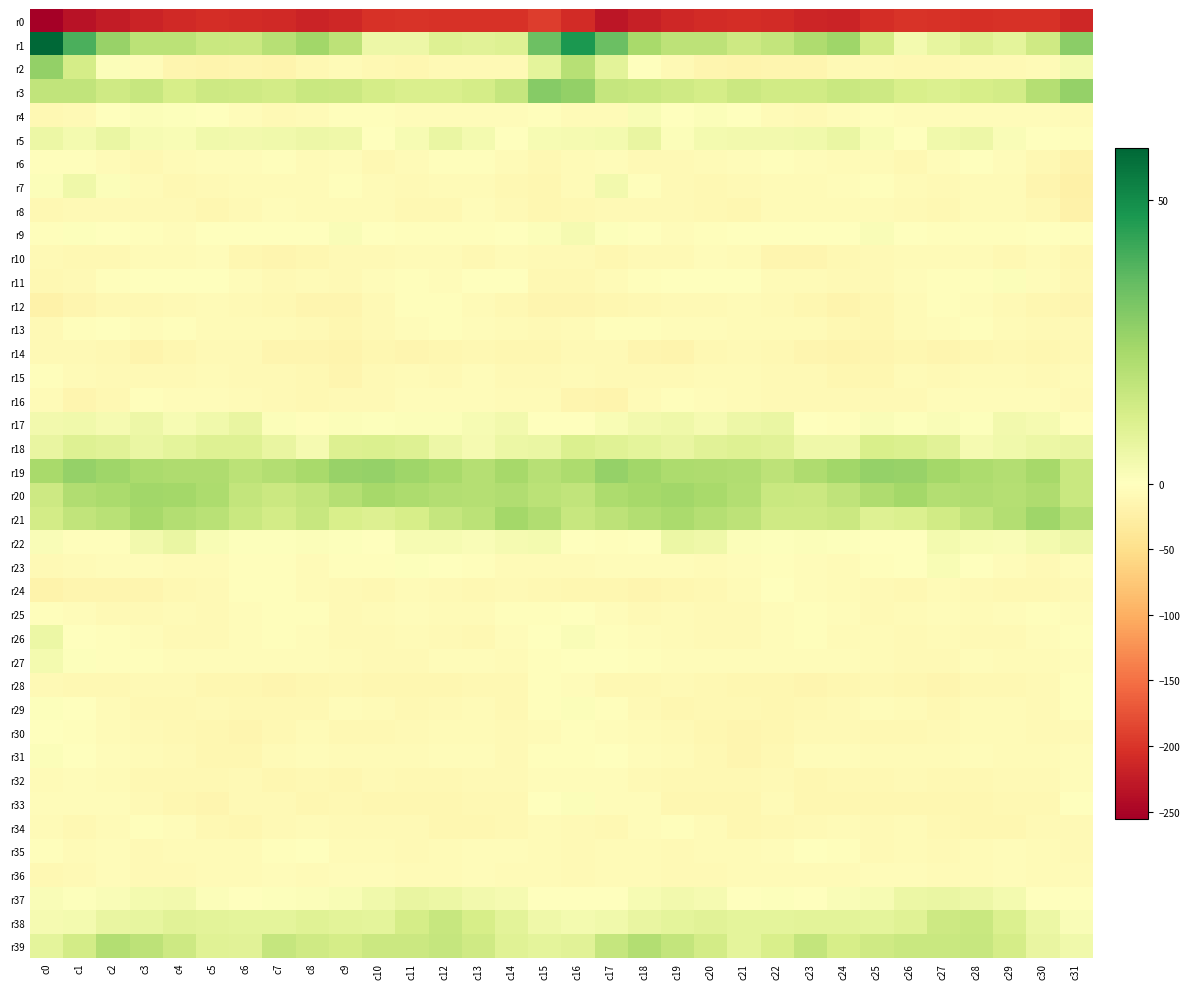

Reading left to right, what are all the values shown in this chart?

r0: c0=-255.8	c1=-234.2	c2=-225.8	c3=-216.3	c4=-210.2	c5=-206.2	c6=-208.6	c7=-211.8	c8=-217.4	c9=-212.0	c10=-202.7	c11=-201.5	c12=-203.4	c13=-203.8	c14=-202.9	c15=-192.8	c16=-209.6	c17=-230.7	c18=-221.7	c19=-213.6	c20=-207.9	c21=-206.7	c22=-209.7	c23=-214.0	c24=-217.1	c25=-207.4	c26=-201.8	c27=-202.3	c28=-204.0	c29=-203.3	c30=-202.0	c31=-212.1
r1: c0=59.2	c1=39.7	c2=26.1	c3=18.7	c4=18.9	c5=15.4	c6=15.1	c7=19.8	c8=24.2	c9=18.4	c10=5.4	c11=5.4	c12=10.0	c13=8.9	c14=10.2	c15=34.0	c16=47.0	c17=34.3	c18=22.7	c19=18.2	c20=18.3	c21=14.4	c22=16.7	c23=21.3	c24=24.6	c25=13.0	c26=3.4	c27=7.1	c28=10.4	c29=8.1	c30=14.1	c31=28.6
r2: c0=27.2	c1=12.9	c2=1.3	c3=-5.7	c4=-14.5	c5=-17.0	c6=-14.6	c7=-16.1	c8=-12.0	c9=-7.6	c10=-10.4	c11=-12.4	c12=-9.7	c13=-8.1	c14=-9.1	c15=8.0	c16=19.6	c17=8.5	c18=-0.9	c19=-9.6	c20=-15.9	c21=-16.6	c22=-14.6	c23=-15.7	c24=-9.3	c25=-8.1	c26=-11.9	c27=-12.0	c28=-8.1	c29=-9.0	c30=-7.0	c31=3.5
r3: c0=17.4	c1=17.3	c2=14.0	c3=15.9	c4=12.4	c5=14.4	c6=14.2	c7=13.1	c8=15.4	c9=15.0	c10=12.6	c11=11.2	c12=11.6	c13=12.7	c14=16.6	c15=29.4	c16=27.0	c17=16.5	c18=15.3	c19=14.1	c20=12.9	c21=14.9	c22=13.5	c23=13.8	c24=15.3	c25=14.4	c26=11.7	c27=10.9	c28=12.4	c29=13.2	c30=20.2	c31=26.7
r4: c0=-10.4	c1=-8.5	c2=-0.6	c3=1.2	c4=0.7	c5=0.4	c6=-4.1	c7=-8.5	c8=-6.2	c9=-3.3	c10=-3.1	c11=-4.8	c12=-4.3	c13=-5.9	c14=-4.8	c15=-2.9	c16=-6.6	c17=-6.1	c18=2.0	c19=-0.1	c20=1.2	c21=-1.0	c22=-6.1	c23=-8.5	c24=-5.2	c25=-2.1	c26=-4.2	c27=-4.5	c28=-5.1	c29=-5.8	c30=-4.9	c31=-7.0
r5: c0=5.6	c1=3.4	c2=6.3	c3=2.6	c4=2.2	c5=4.5	c6=3.8	c7=4.3	c8=5.5	c9=4.6	c10=-1.0	c11=2.5	c12=6.1	c13=3.3	c14=0.4	c15=2.6	c16=3.1	c17=3.3	c18=6.5	c19=1.0	c20=3.4	c21=4.1	c22=4.1	c23=4.6	c24=6.1	c25=2.3	c26=-0.9	c27=4.6	c28=5.5	c29=1.8	c30=-0.5	c31=-2.3
r6: c0=-2.4	c1=-3.9	c2=-7.6	c3=-10.7	c4=-7.5	c5=-4.9	c6=-4.2	c7=-4.0	c8=-6.9	c9=-4.4	c10=-10.2	c11=-7.5	c12=-2.1	c13=-3.3	c14=-7.7	c15=-11.6	c16=-8.0	c17=-5.8	c18=-9.4	c19=-9.9	c20=-6.0	c21=-4.9	c22=-3.8	c23=-4.7	c24=-6.4	c25=-6.3	c26=-10.5	c27=-5.1	c28=-2.0	c29=-4.6	c30=-11.7	c31=-18.3
r7: c0=1.0	c1=4.7	c2=1.0	c3=-6.6	c4=-11.1	c5=-9.8	c6=-7.7	c7=-7.6	c8=-6.3	c9=-2.8	c10=-6.8	c11=-8.5	c12=-7.4	c13=-6.6	c14=-10.1	c15=-13.1	c16=-7.4	c17=3.9	c18=-2.2	c19=-8.5	c20=-11.1	c21=-8.8	c22=-7.6	c23=-7.5	c24=-4.7	c25=-3.7	c26=-7.8	c27=-8.7	c28=-6.7	c29=-7.2	c30=-14.1	c31=-22.4
r8: c0=-10.3	c1=-8.4	c2=-8.6	c3=-9.3	c4=-9.0	c5=-13.0	c6=-9.9	c7=-5.7	c8=-7.5	c9=-6.7	c10=-7.7	c11=-10.0	c12=-10.0	c13=-5.9	c14=-8.2	c15=-12.1	c16=-11.8	c17=-8.0	c18=-9.5	c19=-8.8	c20=-10.3	c21=-13.1	c22=-7.5	c23=-6.3	c24=-7.6	c25=-6.6	c26=-8.1	c27=-11.4	c28=-7.9	c29=-6.0	c30=-11.8	c31=-21.0
r9: c0=-2.7	c1=0.6	c2=-1.2	c3=-3.1	c4=-4.0	c5=-1.6	c6=-1.9	c7=-1.1	c8=-1.1	c9=1.7	c10=-0.6	c11=-3.0	c12=-3.8	c13=-3.0	c14=0.1	c15=1.3	c16=2.8	c17=0.6	c18=-1.8	c19=-4.4	c20=-2.6	c21=-1.7	c22=-1.7	c23=-1.1	c24=-0.4	c25=1.6	c26=-1.8	c27=-3.2	c28=-3.7	c29=-2.0	c30=-0.7	c31=-3.9
r10: c0=-9.2	c1=-11.6	c2=-11.6	c3=-7.8	c4=-7.3	c5=-5.9	c6=-12.2	c7=-15.4	c8=-13.3	c9=-10.0	c10=-8.1	c11=-7.1	c12=-6.1	c13=-10.2	c14=-7.5	c15=-8.6	c16=-9.6	c17=-12.3	c18=-9.7	c19=-8.3	c20=-6.0	c21=-7.7	c22=-14.3	c23=-15.2	c24=-11.5	c25=-9.4	c26=-7.6	c27=-6.2	c28=-7.4	c29=-10.4	c30=-7.5	c31=-12.4
r11: c0=-10.5	c1=-8.4	c2=-3.5	c3=-1.1	c4=-1.8	c5=-0.8	c6=-4.9	c7=-8.4	c8=-7.4	c9=-9.3	c10=-5.9	c11=-3.6	c12=-4.4	c13=0.4	c14=-0.6	c15=-10.0	c16=-11.2	c17=-6.7	c18=-2.3	c19=-1.1	c20=-1.5	c21=-1.5	c22=-7.0	c23=-7.9	c24=-8.2	c25=-8.4	c26=-4.4	c27=-3.9	c28=-3.3	c29=1.2	c30=-4.3	c31=-11.0
r12: c0=-20.1	c1=-15.1	c2=-12.0	c3=-10.0	c4=-9.6	c5=-7.8	c6=-8.3	c7=-11.8	c8=-14.9	c9=-14.9	c10=-9.5	c11=-3.9	c12=-3.8	c13=-7.1	c14=-10.9	c15=-15.9	c16=-15.4	c17=-13.6	c18=-11.2	c19=-9.0	c20=-9.6	c21=-7.2	c22=-9.6	c23=-12.8	c24=-16.3	c25=-12.7	c26=-7.0	c27=-3.3	c28=-4.7	c29=-8.8	c30=-12.7	c31=-14.9
r13: c0=-9.5	c1=-4.0	c2=-1.7	c3=-4.6	c4=-3.9	c5=-6.4	c6=-6.4	c7=-7.4	c8=-9.1	c9=-12.8	c10=-9.7	c11=-4.8	c12=-3.3	c13=-5.2	c14=-8.0	c15=-9.5	c16=-7.6	c17=-2.1	c18=-2.9	c19=-4.2	c20=-4.5	c21=-6.8	c22=-6.4	c23=-7.9	c24=-10.6	c25=-12.5	c26=-7.4	c27=-4.2	c28=-3.3	c29=-6.4	c30=-8.2	c31=-8.6
r14: c0=-8.5	c1=-8.8	c2=-11.7	c3=-17.1	c4=-12.3	c5=-9.3	c6=-9.6	c7=-14.0	c8=-15.2	c9=-17.4	c10=-12.2	c11=-14.0	c12=-12.8	c13=-11.3	c14=-13.2	c15=-13.5	c16=-8.6	c17=-9.0	c18=-14.7	c19=-16.0	c20=-10.7	c21=-8.3	c22=-11.8	c23=-14.0	c24=-17.0	c25=-15.2	c26=-12.4	c27=-14.2	c28=-12.1	c29=-11.4	c30=-13.7	c31=-11.5
r15: c0=-3.2	c1=-6.5	c2=-8.8	c3=-8.4	c4=-8.2	c5=-7.4	c6=-9.0	c7=-8.1	c8=-10.5	c9=-14.1	c10=-8.9	c11=-7.9	c12=-8.3	c13=-5.6	c14=-8.6	c15=-8.4	c16=-6.9	c17=-8.2	c18=-8.7	c19=-8.7	c20=-7.8	c21=-7.2	c22=-9.6	c23=-8.2	c24=-12.5	c25=-12.5	c26=-7.6	c27=-8.7	c28=-7.1	c29=-6.3	c30=-8.7	c31=-7.8
r16: c0=-7.5	c1=-14.7	c2=-11.7	c3=-3.2	c4=-4.8	c5=-5.5	c6=-7.9	c7=-9.7	c8=-10.4	c9=-9.6	c10=-9.6	c11=-5.4	c12=-4.1	c13=-5.1	c14=-6.4	c15=-7.2	c16=-14.5	c17=-16.7	c18=-7.7	c19=-3.3	c20=-4.8	c21=-6.2	c22=-9.1	c23=-9.9	c24=-10.0	c25=-9.9	c26=-8.3	c27=-4.2	c28=-4.4	c29=-5.7	c30=-5.9	c31=-8.8
r17: c0=4.0	c1=4.2	c2=3.0	c3=5.3	c4=2.6	c5=4.4	c6=6.8	c7=1.3	c8=-3.6	c9=0.9	c10=0.8	c11=1.1	c12=1.1	c13=2.4	c14=4.0	c15=-0.7	c16=-1.2	c17=2.2	c18=4.1	c19=4.6	c20=2.8	c21=5.2	c22=6.1	c23=-1.8	c24=-2.1	c25=1.4	c26=0.6	c27=1.5	c28=0.9	c29=3.7	c30=2.8	c31=-2.7
r18: c0=6.8	c1=10.0	c2=8.9	c3=6.3	c4=7.9	c5=10.1	c6=9.9	c7=6.6	c8=3.0	c9=10.4	c10=11.1	c11=9.9	c12=5.1	c13=2.9	c14=5.8	c15=6.3	c16=10.8	c17=9.6	c18=8.1	c19=6.6	c20=8.9	c21=10.1	c22=9.2	c23=4.7	c24=4.8	c25=11.7	c26=10.7	c27=8.9	c28=3.0	c29=4.6	c30=6.0	c31=6.7
r19: c0=23.0	c1=26.6	c2=24.9	c3=22.5	c4=21.6	c5=21.6	c6=18.7	c7=20.4	c8=22.8	c9=26.1	c10=26.5	c11=24.6	c12=22.9	c13=20.0	c14=23.2	c15=19.9	c16=21.8	c17=26.5	c18=24.4	c19=22.0	c20=21.5	c21=21.1	c22=18.1	c23=21.4	c24=24.3	c25=26.5	c26=26.1	c27=23.8	c28=21.8	c29=20.8	c30=23.5	c31=15.6
r20: c0=14.7	c1=21.1	c2=22.6	c3=24.1	c4=23.9	c5=22.0	c6=16.9	c7=14.8	c8=16.7	c9=20.1	c10=23.6	c11=22.1	c12=20.6	c13=20.3	c14=21.1	c15=18.7	c16=17.2	c17=22.1	c18=23.3	c19=24.5	c20=23.1	c21=20.8	c22=15.3	c23=15.1	c24=17.8	c25=21.5	c26=23.7	c27=20.6	c28=20.9	c29=20.2	c30=21.7	c31=15.6
r21: c0=13.0	c1=17.5	c2=19.3	c3=23.1	c4=20.7	c5=19.3	c6=15.5	c7=13.2	c8=15.9	c9=11.6	c10=10.4	c11=12.3	c12=16.5	c13=18.8	c14=24.0	c15=21.0	c16=15.8	c17=18.4	c18=20.8	c19=22.6	c20=20.2	c21=18.2	c22=14.2	c23=14.1	c24=15.2	c25=9.9	c26=10.9	c27=13.8	c28=17.2	c29=20.7	c30=24.7	c31=19.7
r22: c0=1.7	c1=-3.3	c2=-2.9	c3=4.0	c4=6.2	c5=1.9	c6=0.5	c7=0.9	c8=1.0	c9=0.7	c10=-0.5	c11=2.8	c12=2.5	c13=1.7	c14=2.9	c15=3.3	c16=0.2	c17=-3.5	c18=-0.9	c19=5.8	c20=4.9	c21=1.1	c22=0.5	c23=1.2	c24=0.9	c25=-0.2	c26=0.3	c27=3.6	c28=1.9	c29=1.8	c30=3.6	c31=5.3
r23: c0=-9.2	c1=-6.7	c2=-4.7	c3=-5.8	c4=-6.7	c5=-6.5	c6=-3.8	c7=-3.9	c8=-7.6	c9=-3.9	c10=-2.2	c11=0.8	c12=0.1	c13=-3.0	c14=-7.9	c15=-8.0	c16=-7.7	c17=-4.4	c18=-5.6	c19=-5.9	c20=-7.0	c21=-5.5	c22=-3.2	c23=-5.2	c24=-7.2	c25=-2.5	c26=-1.9	c27=2.0	c28=-1.1	c29=-5.0	c30=-8.7	c31=-4.8
r24: c0=-19.5	c1=-14.8	c2=-14.0	c3=-14.7	c4=-10.3	c5=-9.4	c6=-3.6	c7=-3.3	c8=-8.0	c9=-8.3	c10=-10.2	c11=-7.8	c12=-8.8	c13=-10.4	c14=-9.6	c15=-10.2	c16=-13.3	c17=-12.3	c18=-15.7	c19=-12.5	c20=-10.2	c21=-7.8	c22=-2.0	c23=-5.5	c24=-8.0	c25=-9.1	c26=-10.1	c27=-6.8	c28=-9.7	c29=-10.2	c30=-10.0	c31=-9.7
r25: c0=-3.8	c1=-4.2	c2=-8.5	c3=-9.0	c4=-7.4	c5=-9.6	c6=-5.1	c7=-3.7	c8=-3.5	c9=-8.8	c10=-7.6	c11=-5.3	c12=-6.8	c13=-7.4	c14=-3.1	c15=-3.0	c16=-1.9	c17=-4.7	c18=-9.8	c19=-7.4	c20=-8.9	c21=-8.2	c22=-4.3	c23=-3.2	c24=-5.3	c25=-8.7	c26=-6.9	c27=-4.8	c28=-7.9	c29=-5.9	c30=-3.0	c31=-4.2
r26: c0=5.6	c1=-1.5	c2=-3.9	c3=-5.4	c4=-8.1	c5=-9.5	c6=-5.9	c7=-2.6	c8=-4.9	c9=-8.2	c10=-8.3	c11=-7.7	c12=-8.7	c13=-10.1	c14=-5.9	c15=-1.6	c16=1.5	c17=-3.1	c18=-4.1	c19=-6.2	c20=-9.3	c21=-8.5	c22=-4.5	c23=-2.3	c24=-7.0	c25=-7.9	c26=-8.9	c27=-7.2	c28=-9.9	c29=-9.2	c30=-4.1	c31=-3.1
r27: c0=3.3	c1=0.7	c2=-2.8	c3=-3.5	c4=-4.7	c5=-4.4	c6=-4.4	c7=-5.2	c8=-4.2	c9=-7.3	c10=-9.0	c11=-8.8	c12=-5.7	c13=-5.6	c14=-7.5	c15=-2.8	c16=-1.6	c17=-0.9	c18=-2.7	c19=-4.3	c20=-4.6	c21=-4.3	c22=-4.8	c23=-4.7	c24=-5.1	c25=-7.8	c26=-9.6	c27=-8.0	c28=-4.8	c29=-6.6	c30=-6.1	c31=-5.4
r28: c0=-8.0	c1=-11.0	c2=-11.5	c3=-8.7	c4=-9.4	c5=-12.1	c6=-13.5	c7=-14.2	c8=-13.5	c9=-10.9	c10=-12.2	c11=-13.9	c12=-12.4	c13=-10.6	c14=-11.9	c15=-3.0	c16=-5.1	c17=-11.7	c18=-10.1	c19=-9.0	c20=-10.4	c21=-12.7	c22=-13.8	c23=-14.1	c24=-12.3	c25=-10.9	c26=-12.9	c27=-14.4	c28=-10.9	c29=-11.4	c30=-9.3	c31=-3.2
r29: c0=0.9	c1=-1.0	c2=-7.7	c3=-11.3	c4=-11.7	c5=-9.9	c6=-11.9	c7=-11.5	c8=-10.4	c9=-5.8	c10=-6.0	c11=-10.1	c12=-9.1	c13=-6.6	c14=-10.3	c15=-3.8	c16=1.1	c17=-3.0	c18=-9.5	c19=-12.1	c20=-10.9	c21=-10.5	c22=-12.0	c23=-11.1	c24=-9.3	c25=-4.8	c26=-7.5	c27=-11.0	c28=-7.4	c29=-7.6	c30=-9.6	c31=-3.2
r30: c0=0.1	c1=-3.0	c2=-7.6	c3=-8.6	c4=-10.9	c5=-13.8	c6=-14.3	c7=-10.3	c8=-7.0	c9=-11.0	c10=-11.2	c11=-8.9	c12=-7.0	c13=-6.3	c14=-9.7	c15=-6.7	c16=-3.8	c17=-5.1	c18=-7.9	c19=-9.5	c20=-12.0	c21=-14.6	c22=-13.3	c23=-8.0	c24=-8.8	c25=-11.2	c26=-10.5	c27=-8.2	c28=-6.3	c29=-7.4	c30=-9.8	c31=-8.8
r31: c0=1.3	c1=-0.1	c2=-4.1	c3=-7.5	c4=-8.5	c5=-13.9	c6=-12.8	c7=-7.5	c8=-4.5	c9=-6.1	c10=-7.7	c11=-7.5	c12=-5.7	c13=-6.0	c14=-8.9	c15=-2.9	c16=-2.3	c17=-1.5	c18=-5.3	c19=-7.9	c20=-10.3	c21=-14.7	c22=-11.0	c23=-5.4	c24=-5.2	c25=-6.7	c26=-8.0	c27=-6.6	c28=-5.2	c29=-7.4	c30=-7.9	c31=-5.9
r32: c0=-6.2	c1=-5.5	c2=-7.2	c3=-11.1	c4=-10.6	c5=-10.9	c6=-9.0	c7=-12.5	c8=-11.9	c9=-12.4	c10=-9.5	c11=-10.8	c12=-10.7	c13=-9.3	c14=-9.5	c15=-4.5	c16=-4.7	c17=-5.7	c18=-8.5	c19=-11.4	c20=-10.3	c21=-10.6	c22=-9.7	c23=-12.9	c24=-12.0	c25=-11.9	c26=-9.2	c27=-11.1	c28=-10.1	c29=-9.4	c30=-9.0	c31=-5.7
r33: c0=-5.4	c1=-5.4	c2=-4.3	c3=-9.6	c4=-13.7	c5=-14.5	c6=-9.0	c7=-9.8	c8=-13.8	c9=-11.7	c10=-13.9	c11=-13.8	c12=-13.5	c13=-11.6	c14=-11.7	c15=-1.6	c16=1.0	c17=-4.6	c18=-5.2	c19=-12.1	c20=-13.9	c21=-13.7	c22=-7.3	c23=-12.4	c24=-12.4	c25=-13.2	c26=-13.8	c27=-13.8	c28=-12.6	c29=-11.9	c30=-10.2	c31=0.0
r34: c0=-6.9	c1=-11.7	c2=-7.7	c3=-2.5	c4=-6.0	c5=-11.0	c6=-12.5	c7=-9.5	c8=-7.0	c9=-8.2	c10=-9.1	c11=-8.7	c12=-12.8	c13=-13.6	c14=-10.1	c15=-6.9	c16=-9.1	c17=-11.4	c18=-4.7	c19=-3.4	c20=-7.8	c21=-12.2	c22=-11.5	c23=-8.7	c24=-6.2	c25=-9.9	c26=-7.9	c27=-10.6	c28=-13.4	c29=-12.9	c30=-9.4	c31=-9.0
r35: c0=-3.3	c1=-6.1	c2=-5.9	c3=-8.3	c4=-7.5	c5=-6.4	c6=-6.5	c7=-2.6	c8=-1.6	c9=-7.0	c10=-7.7	c11=-8.0	c12=-7.9	c13=-6.0	c14=-5.8	c15=-7.4	c16=-9.6	c17=-6.0	c18=-7.0	c19=-8.5	c20=-6.4	c21=-6.7	c22=-5.5	c23=-1.5	c24=-3.3	c25=-8.1	c26=-7.1	c27=-8.9	c28=-7.0	c29=-5.9	c30=-7.0	c31=-9.3
r36: c0=-10.4	c1=-9.0	c2=-5.7	c3=-8.8	c4=-8.7	c5=-6.7	c6=-6.6	c7=-5.8	c8=-7.9	c9=-5.7	c10=-5.1	c11=-6.3	c12=-6.9	c13=-4.6	c14=-6.1	c15=-7.9	c16=-9.8	c17=-7.8	c18=-6.9	c19=-8.8	c20=-8.1	c21=-6.5	c22=-6.2	c23=-6.5	c24=-7.8	c25=-4.8	c26=-5.5	c27=-6.8	c28=-6.3	c29=-4.5	c30=-7.8	c31=-7.7
r37: c0=1.8	c1=0.8	c2=1.7	c3=3.4	c4=4.0	c5=1.1	c6=0.2	c7=0.8	c8=1.4	c9=2.1	c10=4.4	c11=6.6	c12=5.9	c13=3.8	c14=2.8	c15=-0.6	c16=0.4	c17=0.2	c18=2.6	c19=3.9	c20=2.9	c21=0.3	c22=0.9	c23=0.4	c24=1.8	c25=2.5	c26=6.0	c27=6.2	c28=5.2	c29=3.7	c30=0.1	c31=-1.7
r38: c0=2.9	c1=3.7	c2=6.9	c3=7.3	c4=8.9	c5=8.4	c6=8.1	c7=8.0	c8=9.3	c9=8.4	c10=8.0	c11=12.6	c12=16.0	c13=12.2	c14=8.8	c15=4.7	c16=3.5	c17=4.5	c18=6.9	c19=7.9	c20=9.0	c21=8.0	c22=8.3	c23=8.4	c24=8.6	c25=8.0	c26=9.7	c27=14.5	c28=15.3	c29=10.8	c30=5.7	c31=1.5
r39: c0=8.2	c1=13.4	c2=20.8	c3=18.3	c4=14.4	c5=9.6	c6=9.1	c7=16.3	c8=14.1	c9=12.9	c10=15.0	c11=15.2	c12=16.4	c13=14.1	c14=9.6	c15=8.3	c16=9.0	c17=16.4	c18=20.4	c19=16.7	c20=13.2	c21=7.9	c22=11.9	c23=16.7	c24=12.5	c25=14.0	c26=15.5	c27=15.5	c28=16.2	c29=12.7	c30=6.9	c31=4.5